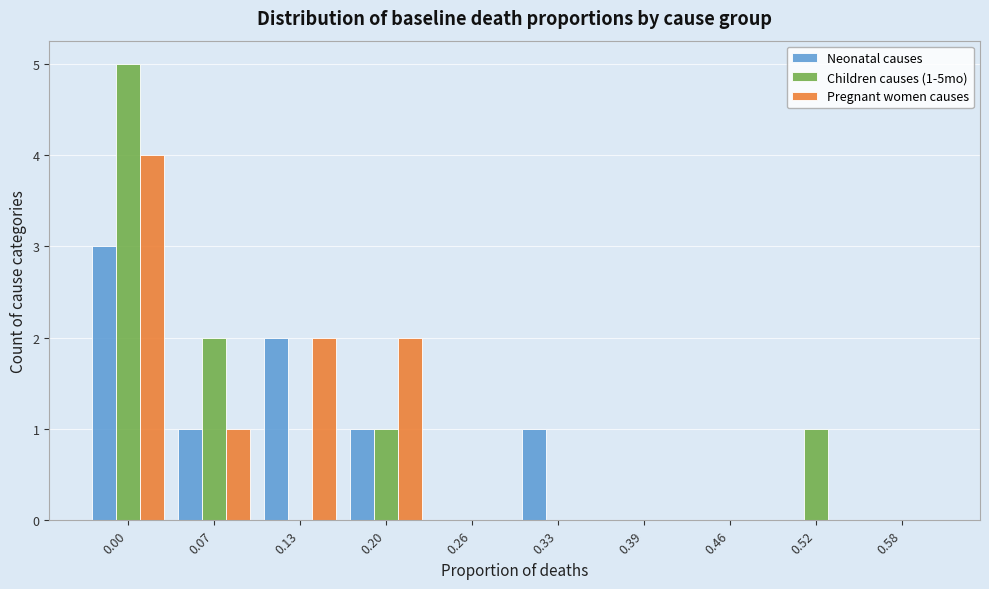

Reading left to right, extract all data points from this chart.

Neonatal causes: 0.00=3	0.07=1	0.13=2	0.20=1	0.26=0	0.33=1	0.39=0	0.46=0	0.52=0	0.58=0
Children causes (1-5mo): 0.00=5	0.07=2	0.13=0	0.20=1	0.26=0	0.33=0	0.39=0	0.46=0	0.52=1	0.58=0
Pregnant women causes: 0.00=4	0.07=1	0.13=2	0.20=2	0.26=0	0.33=0	0.39=0	0.46=0	0.52=0	0.58=0